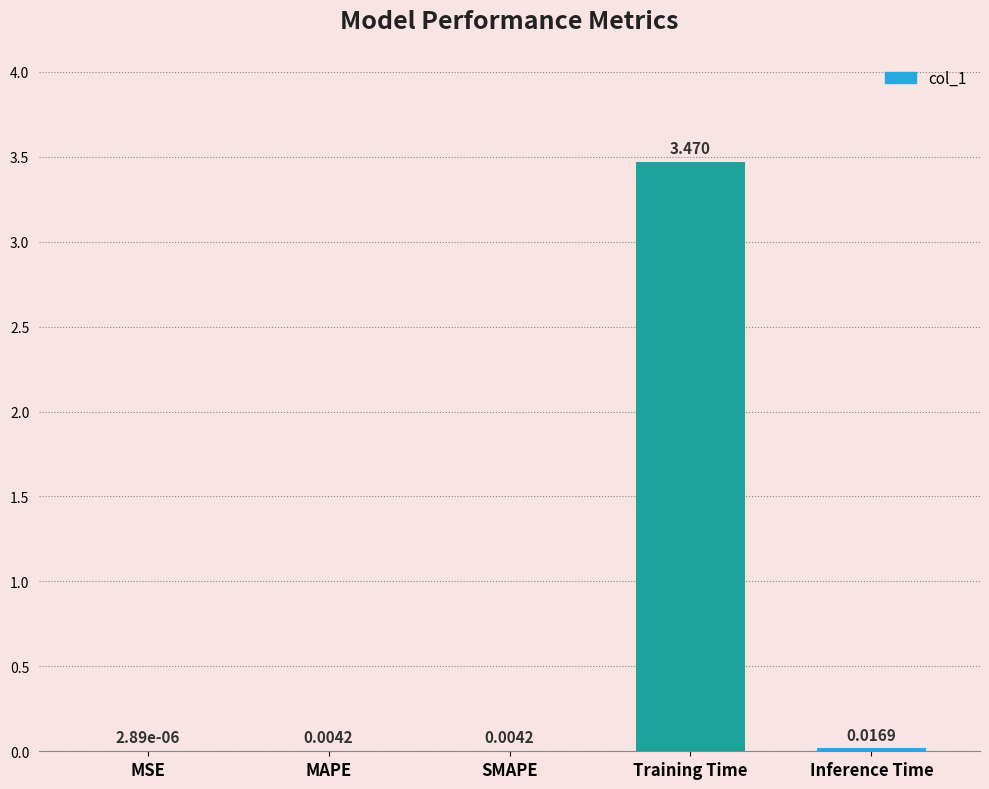

Between MAPE and Training Time, which is larger?

Training Time